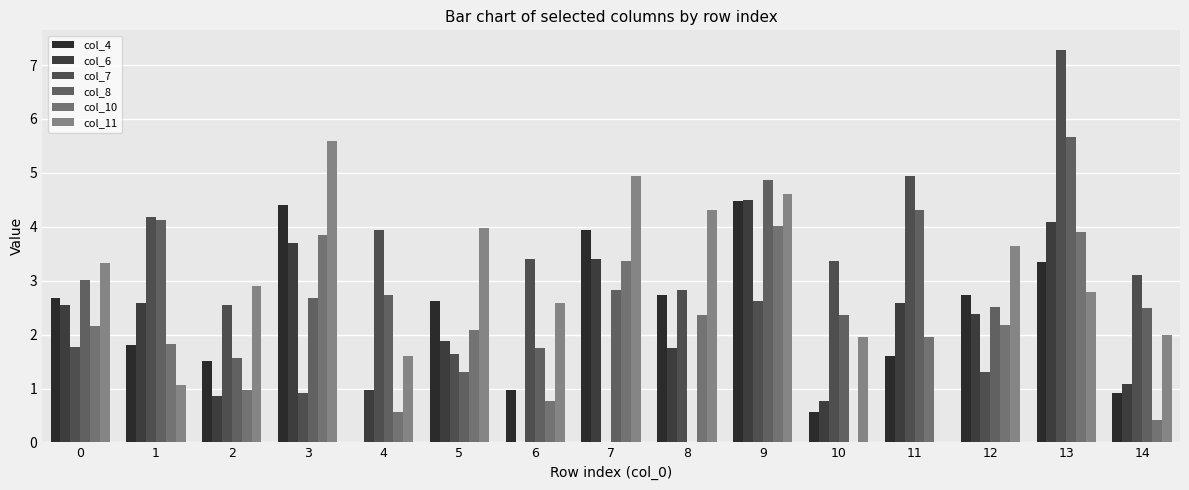

What is the difference between the col_6 values at 10 and 3?

2.9